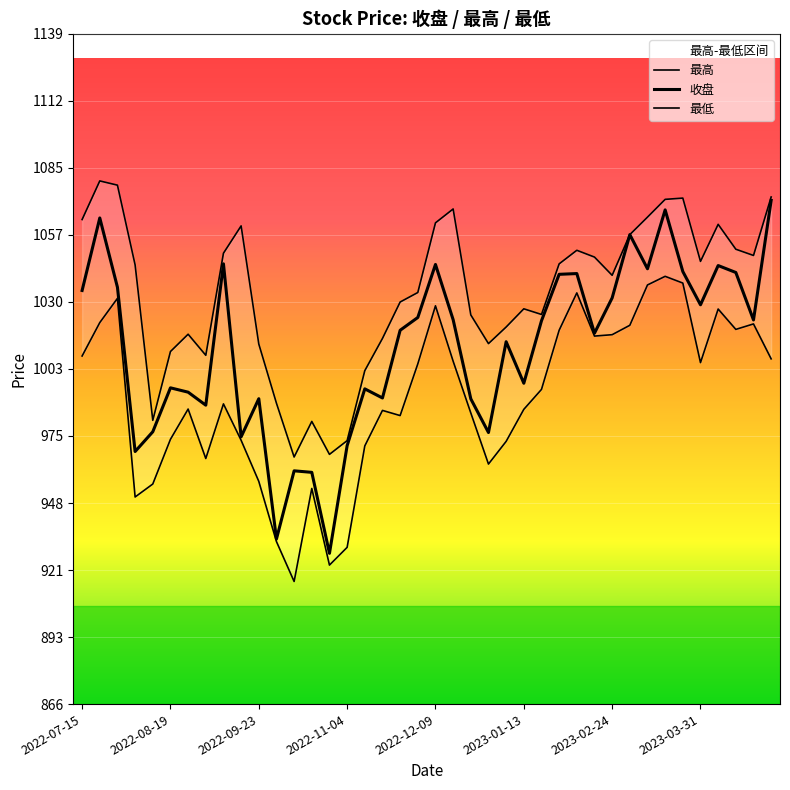

How many series are shown in this chart?

3